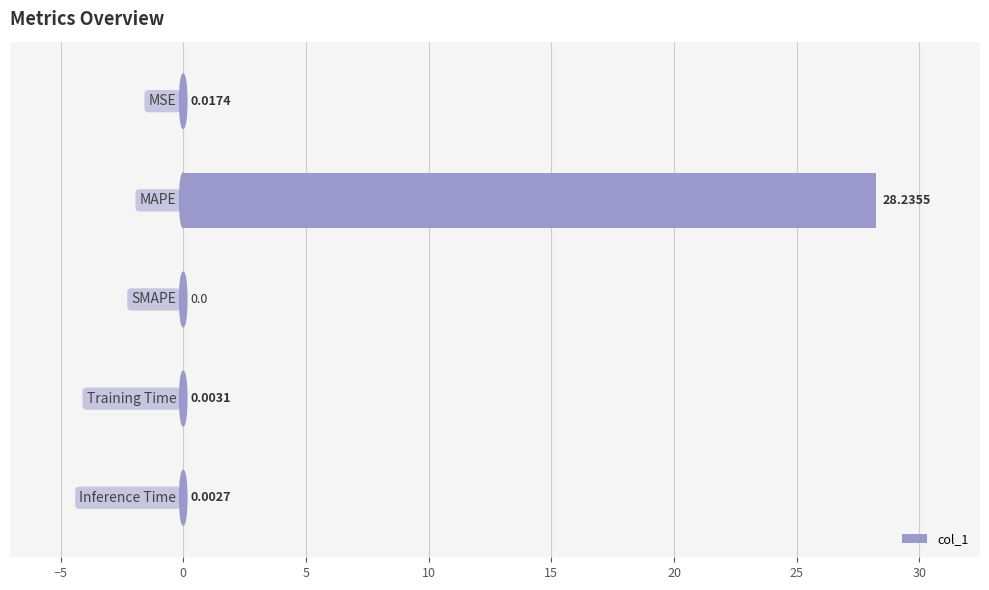

What is the sum of all values?

28.3